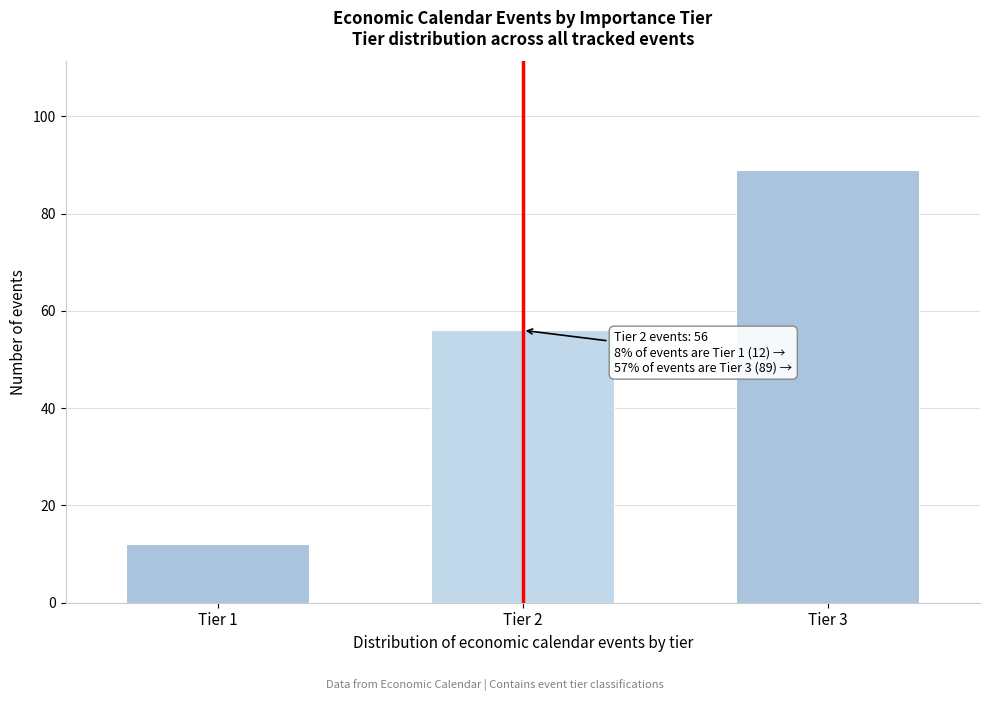

Reading left to right, list all the values displayed in this chart.

Tier 1=12	Tier 2=56	Tier 3=89